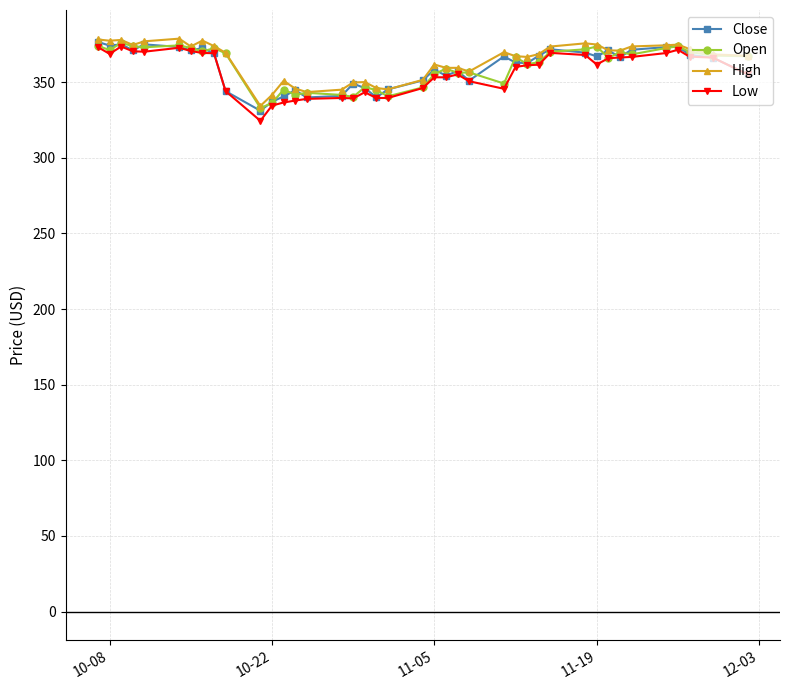

What is the value of the Close point at the 38th from the left?

368.0